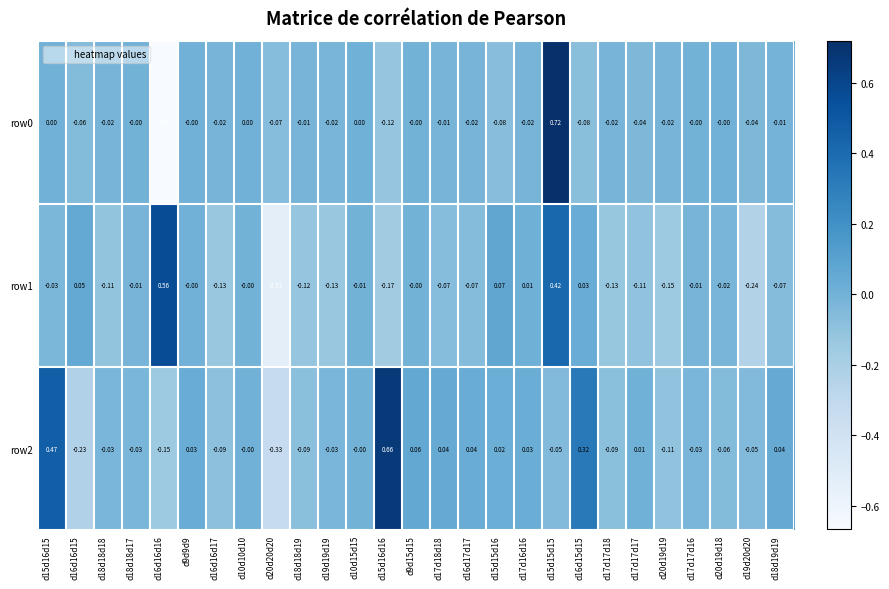

Is the value of row1 at d20d19d19 greater than the value of row2 at d20d19d18?

No